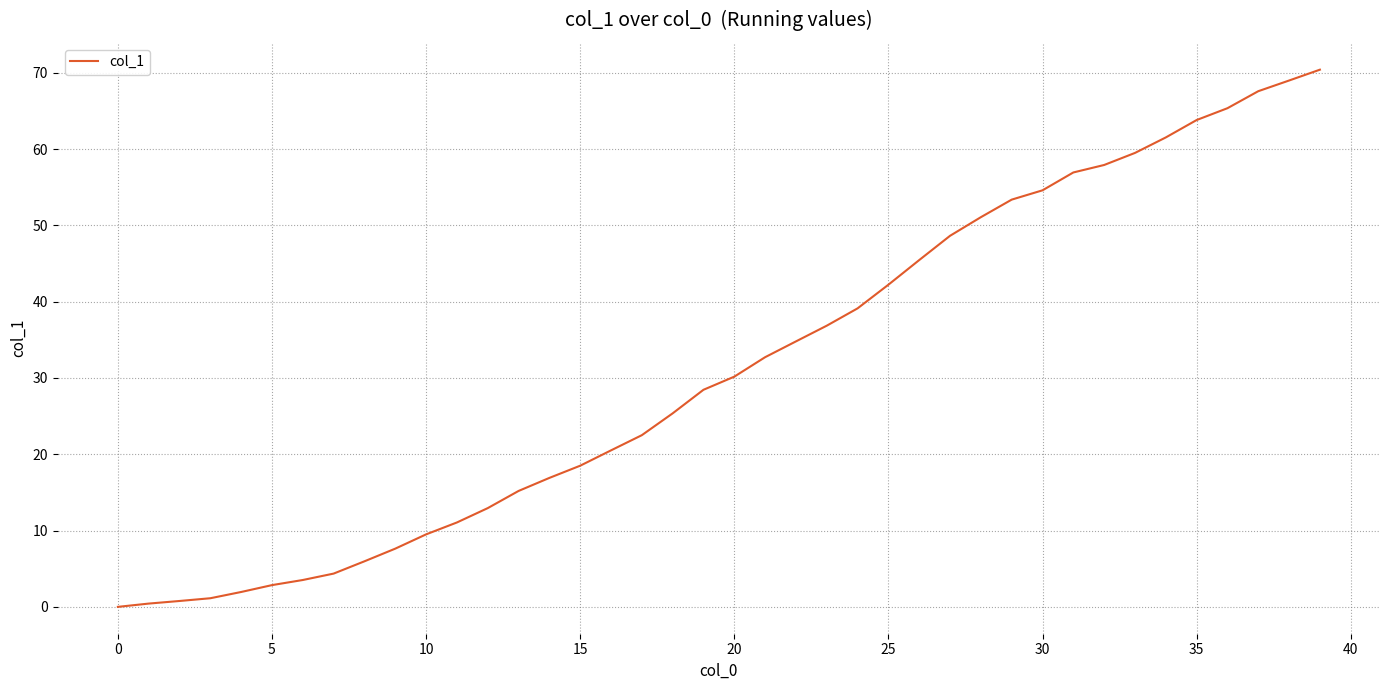

What is the difference between the maximum and minimum values?

70.4